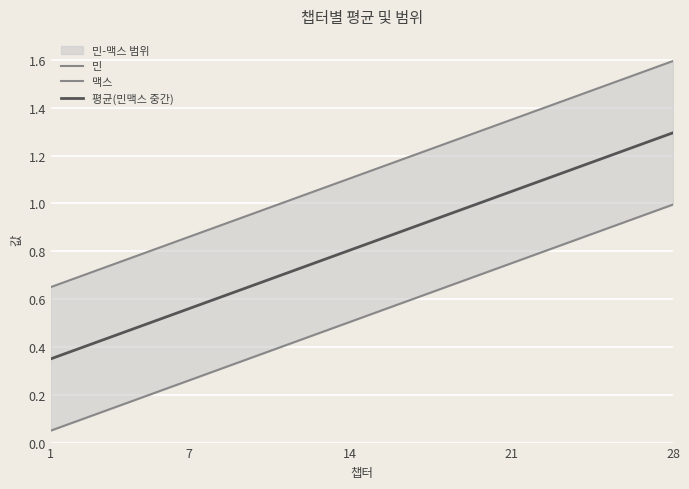

What is the sum of all 맥스 values?

31.4